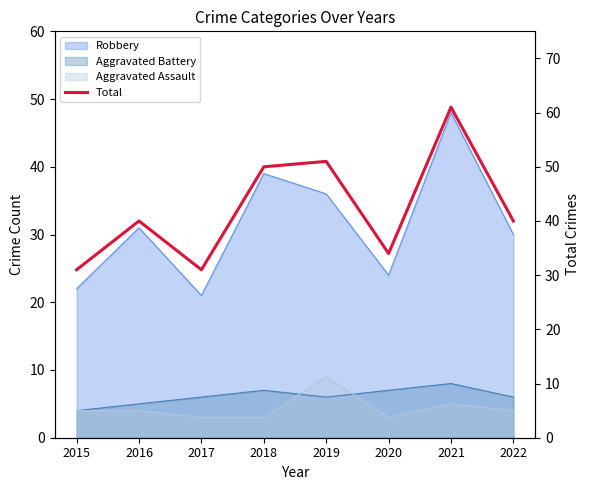

At which category does the data reach its first local valley?

2017